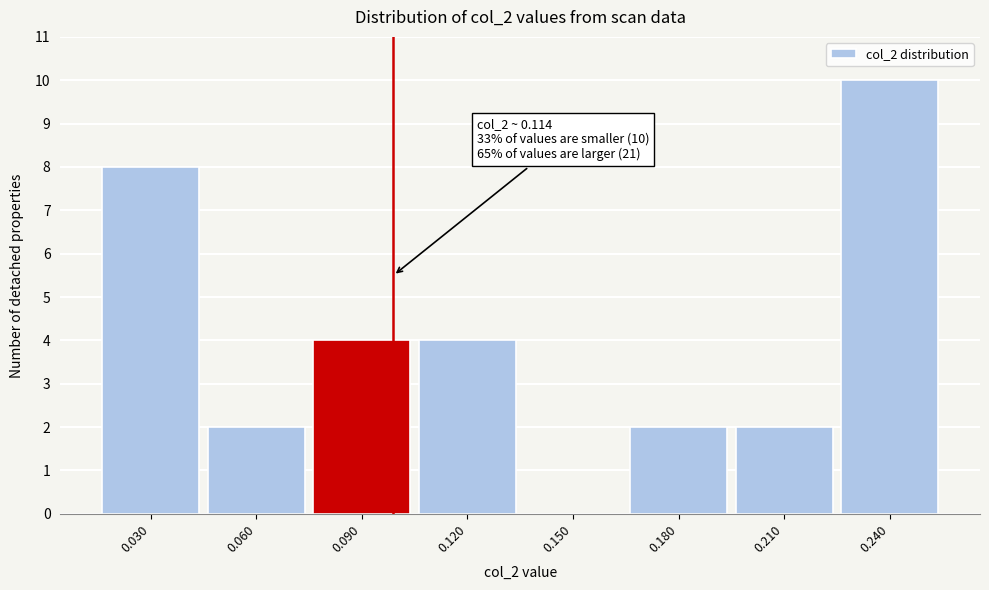

Reading right to left, extract all data points from this chart.

0.240=10	0.210=2	0.180=2	0.150=0	0.120=4	0.090=4	0.060=2	0.030=8